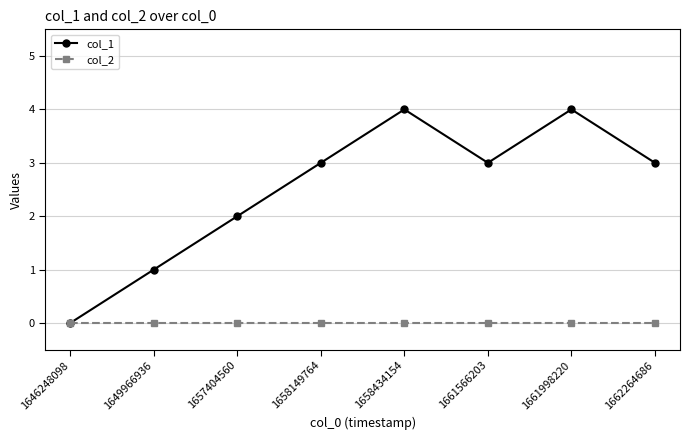

What is the greatest value displayed?

4